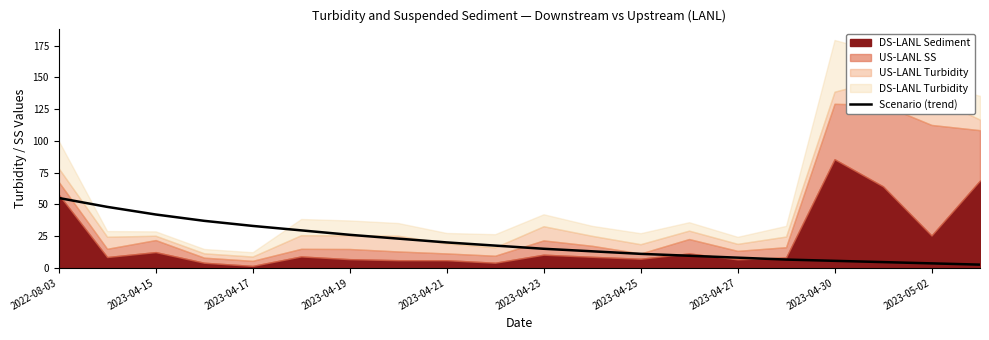

At which label does Scenario (trend) reach its peak?

2022-08-03